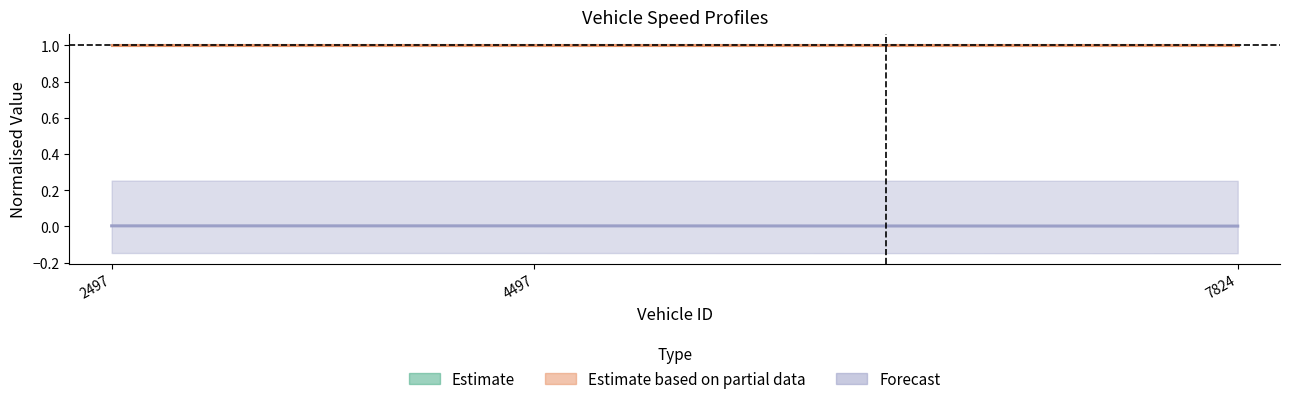

What is the value of the mid (center) point at the 3rd from the left?

1.0